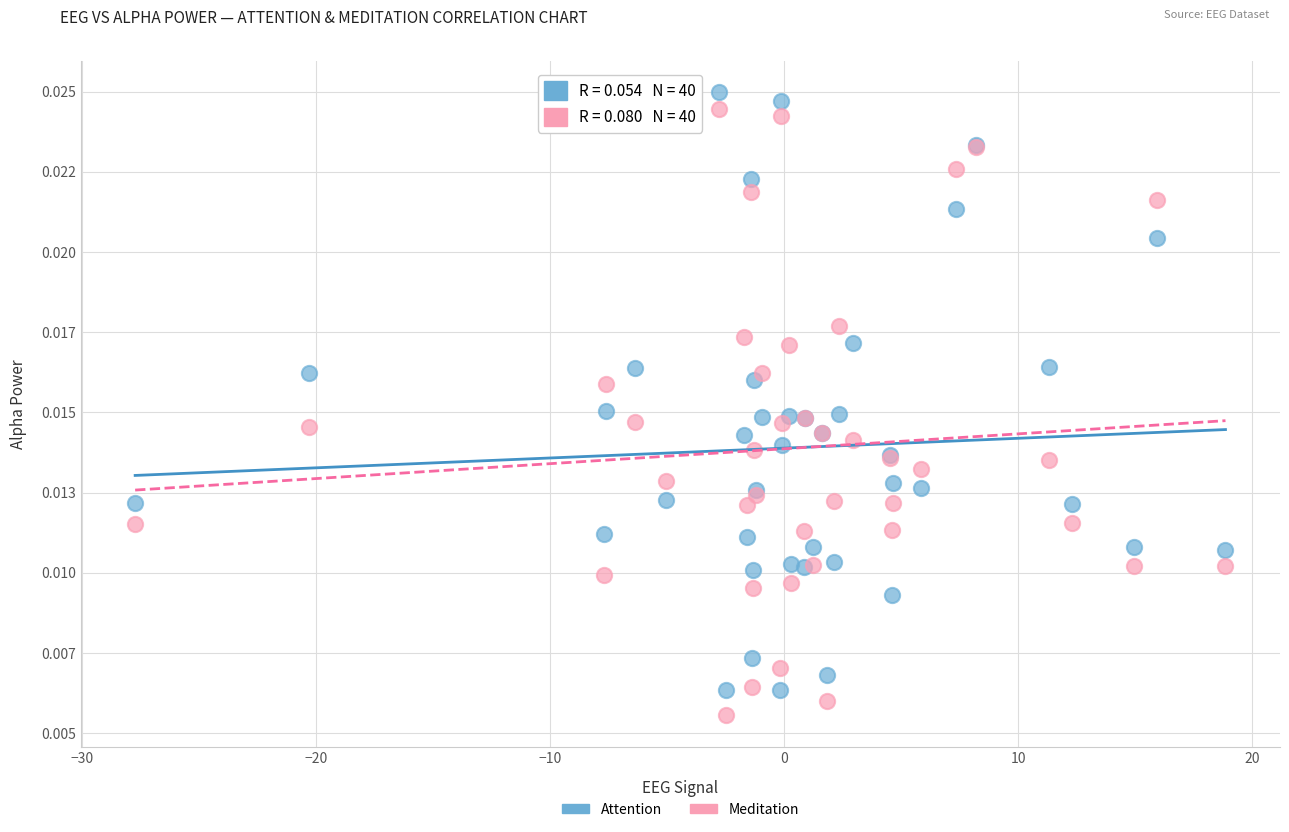

Which series has the largest Y range (max minus min)?

Meditation